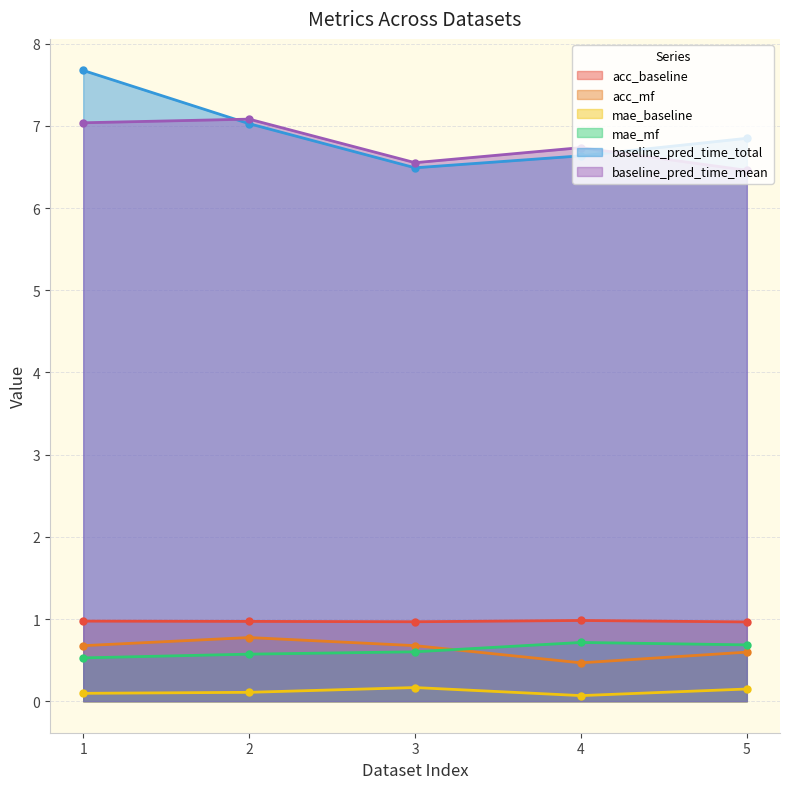

Which series has the largest total across all categories?

baseline_pred_time_total